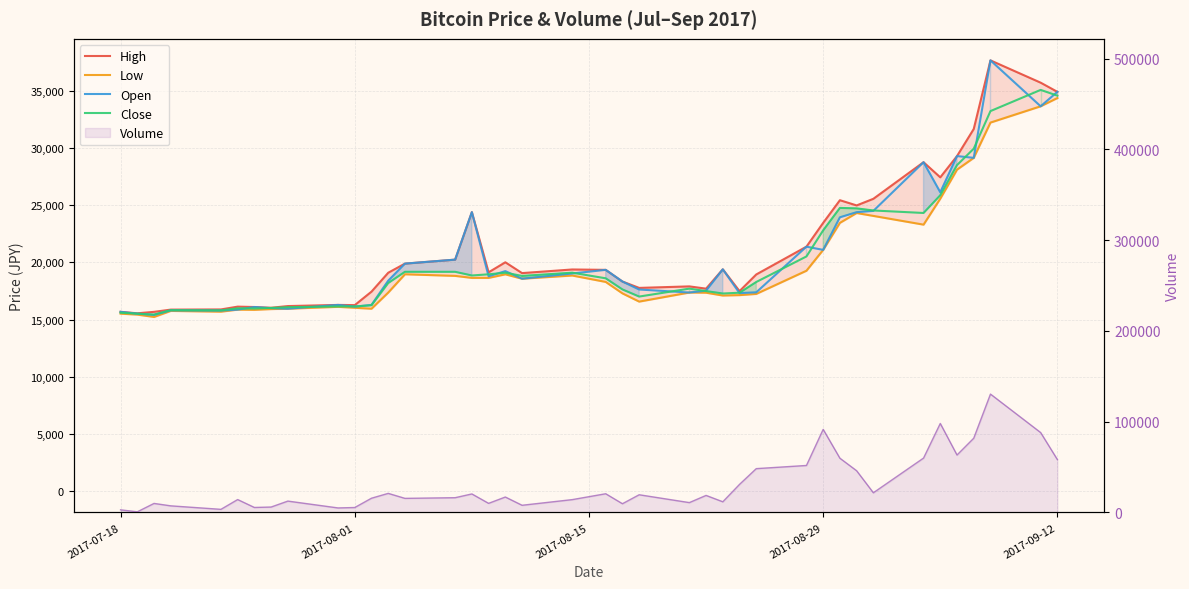

Which series has the largest total across all categories?

High